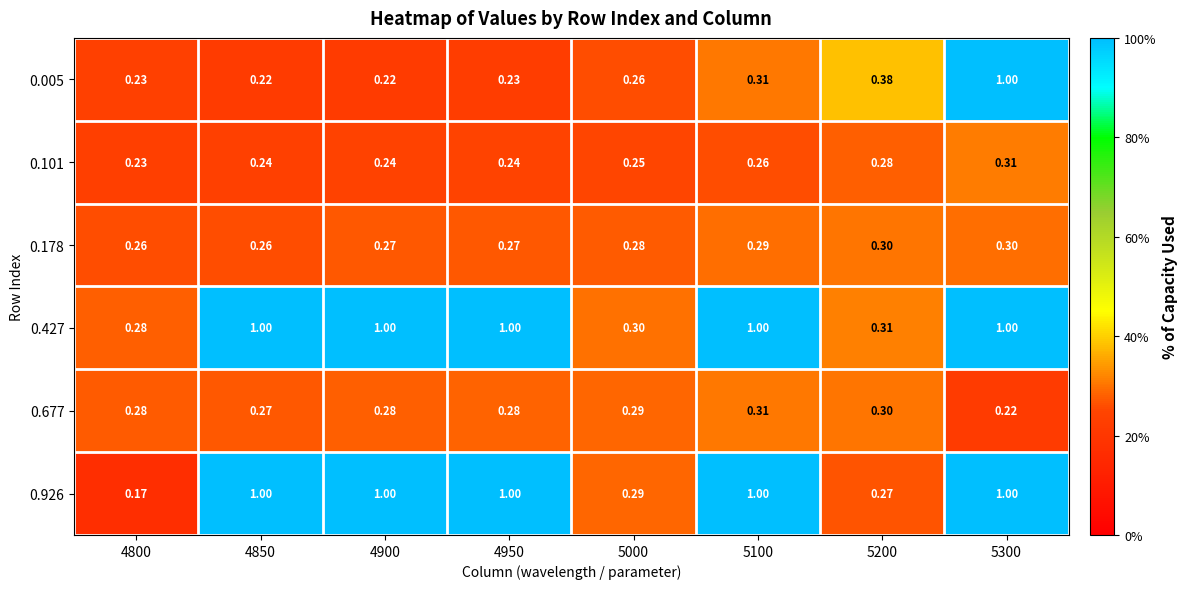

What is the spread (max minus min) of values at 4900?

0.8